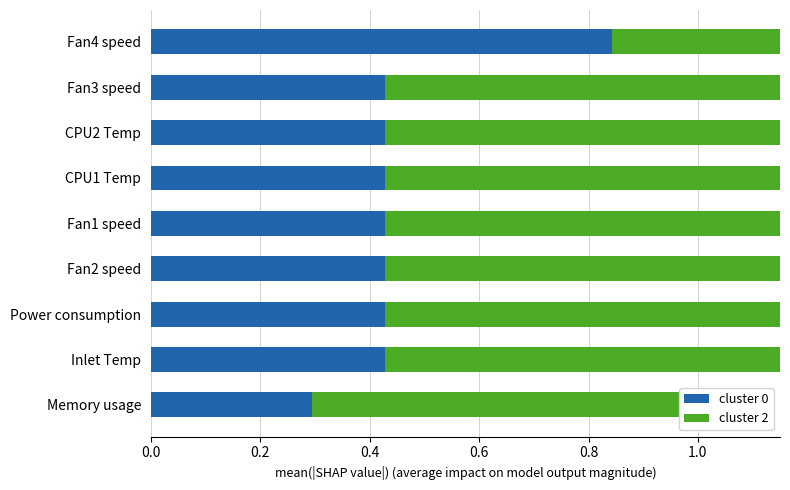

Which series has the largest total across all categories?

cluster 2